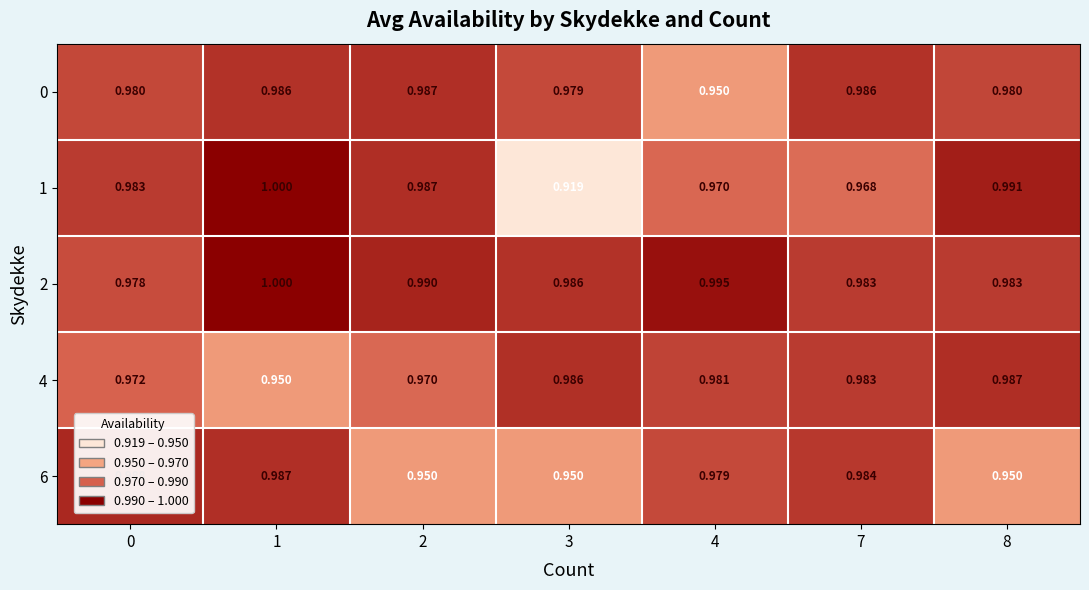

Between 2 and 8, which series saw the biggest shift?

4